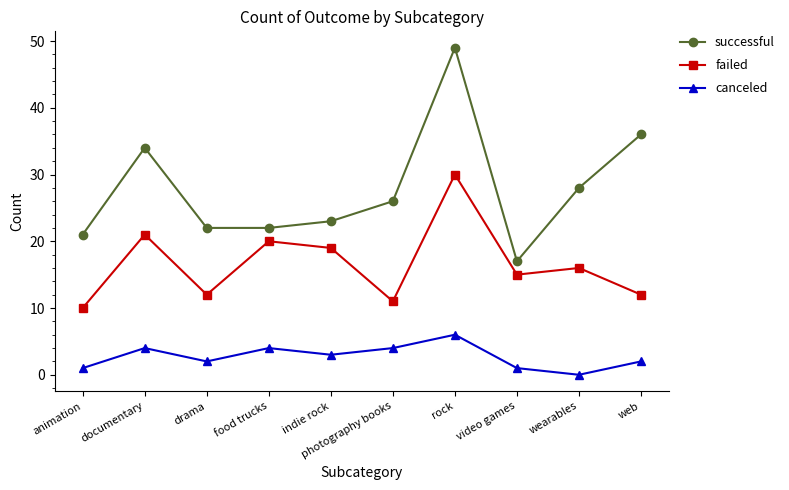

Where is the first local maximum for successful?

documentary